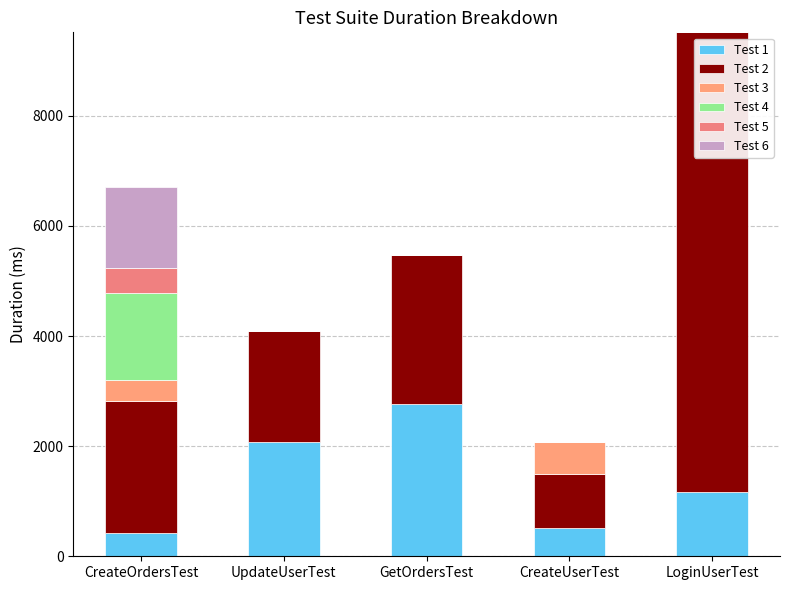

At which label is Test 4 closest to 787?

CreateOrdersTest